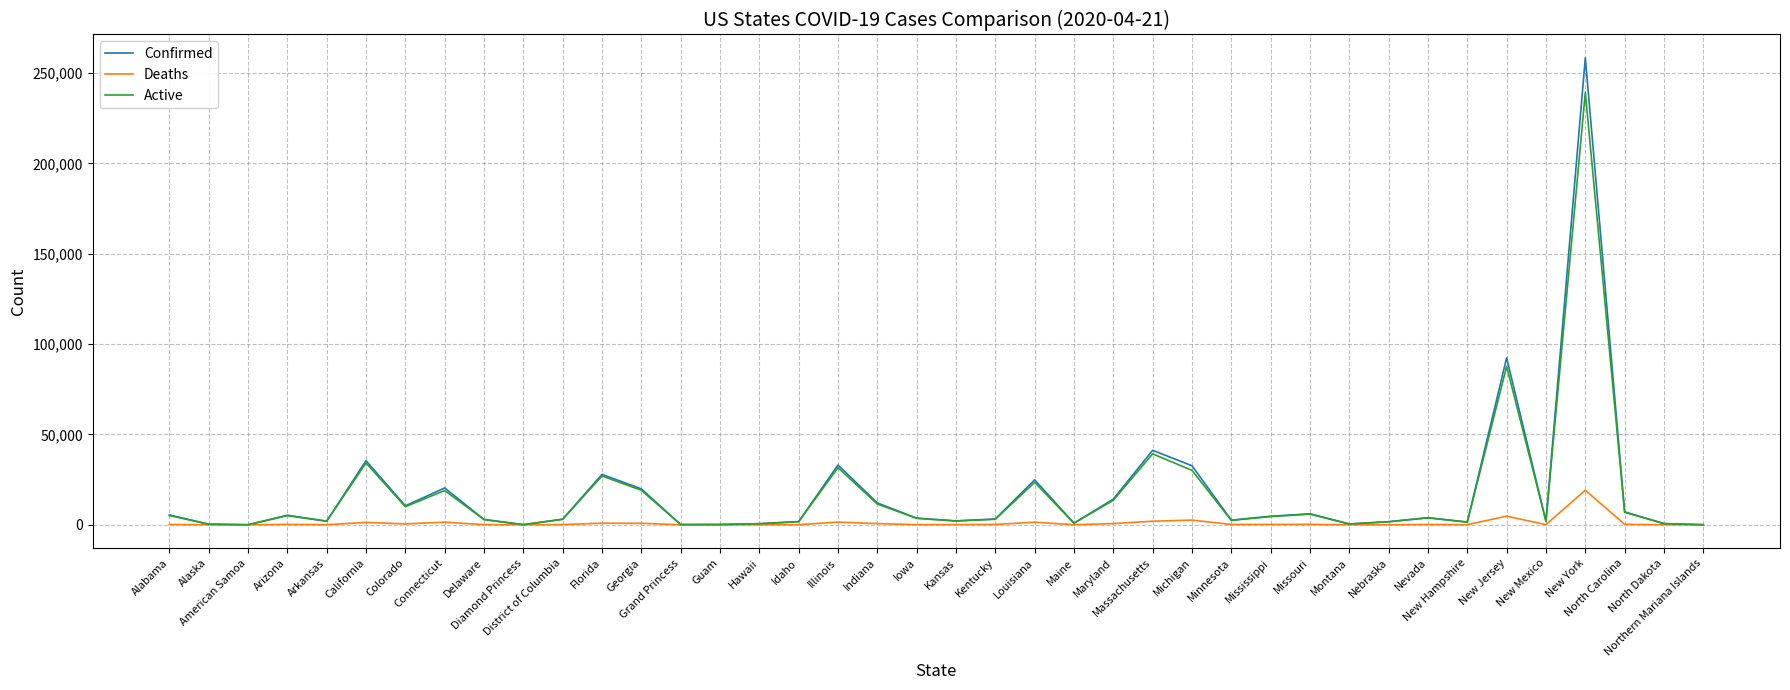

Which series has the widest spread of values?

Confirmed